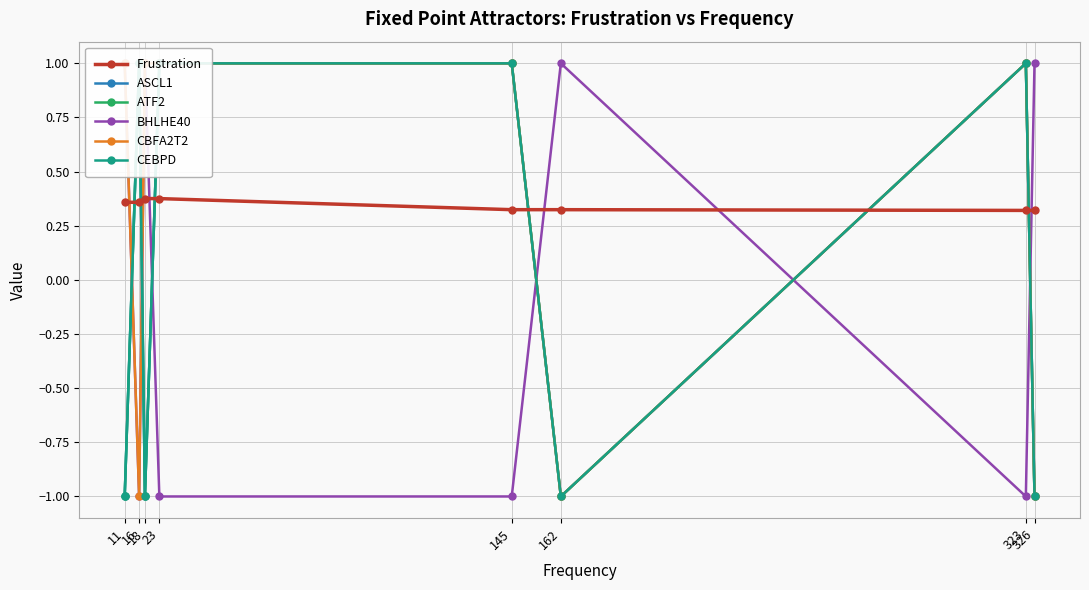

What is the difference between the highest and lowest values at 145?

2.0